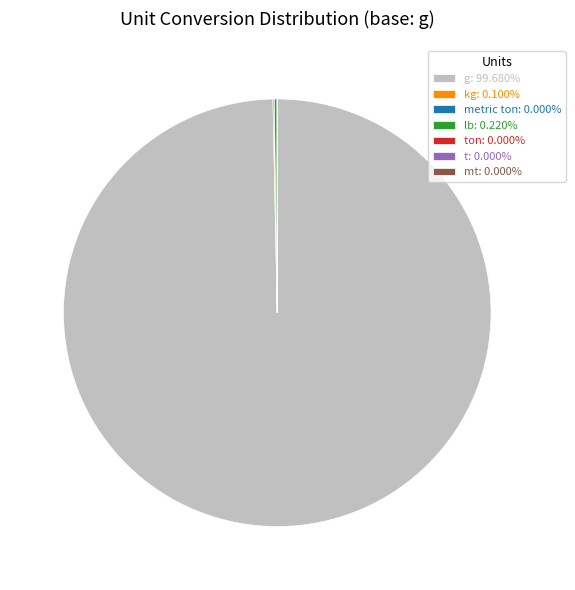

Does g: 99.680% represent more than half of the total?

Yes